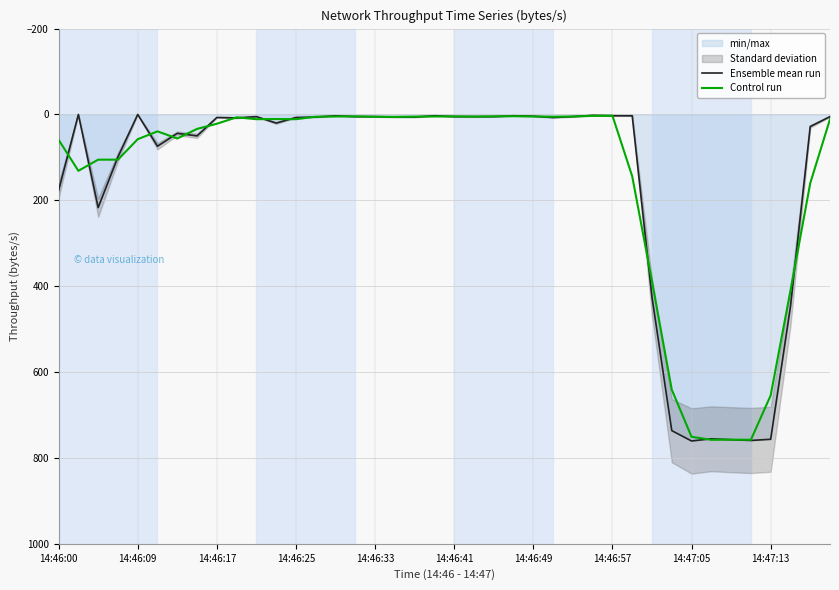

How many lines are shown in the chart?

2